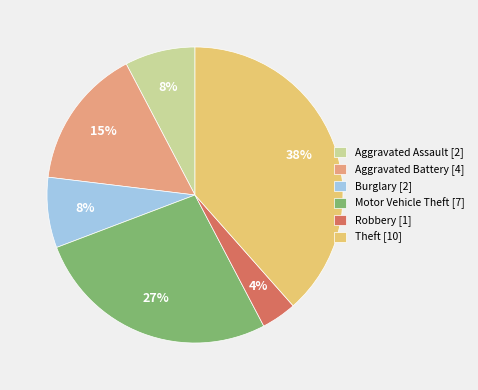

Is there a majority slice in this chart?

No